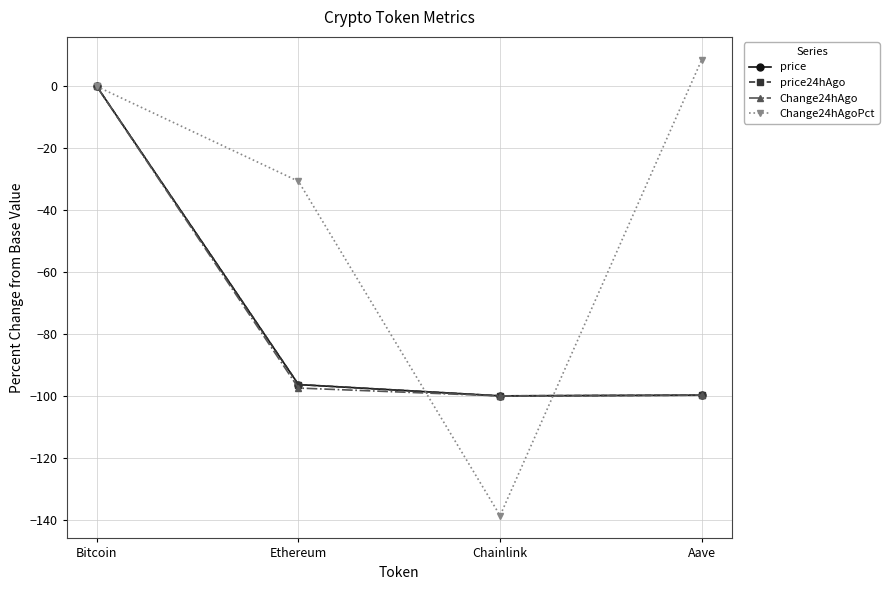

Which series changed the most between Bitcoin and Aave?

price24hAgo